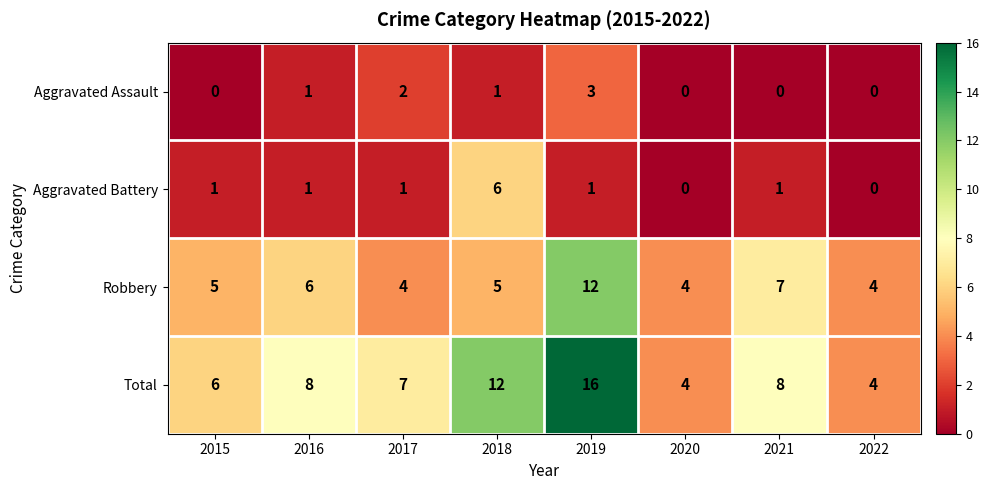

Count the Aggravated Battery values in the range 1 to 2.

5